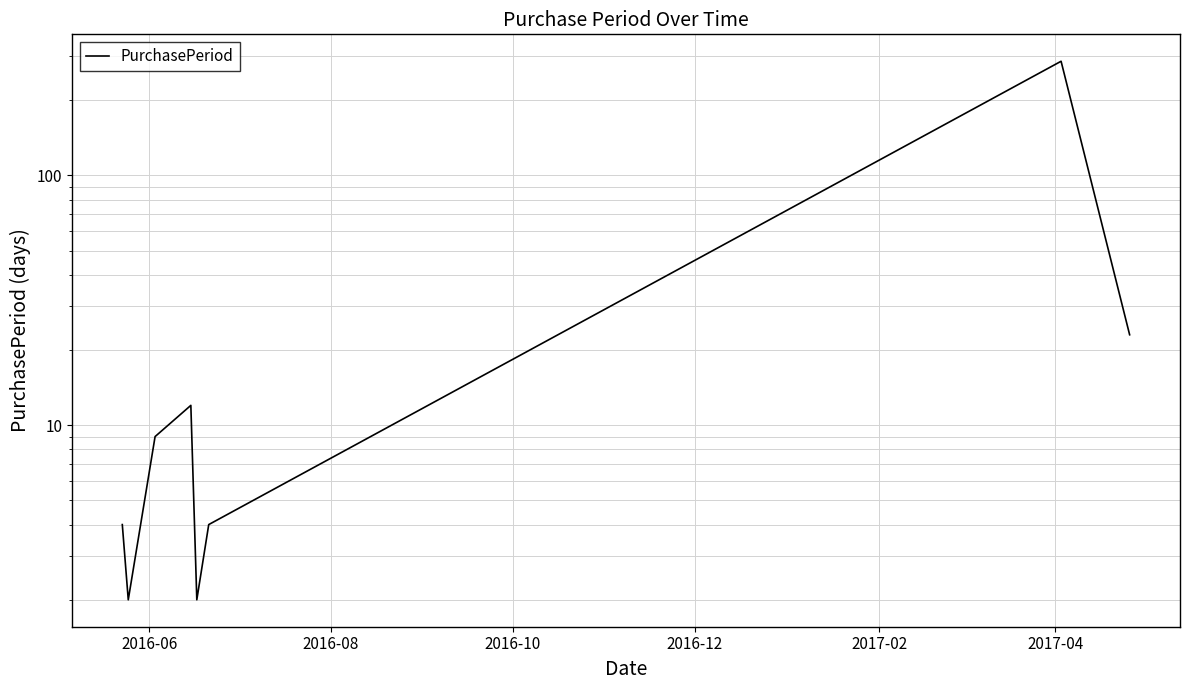

Reading right to left, transcribe all the data shown in this chart.

23	286	4	2	12	9	2	4